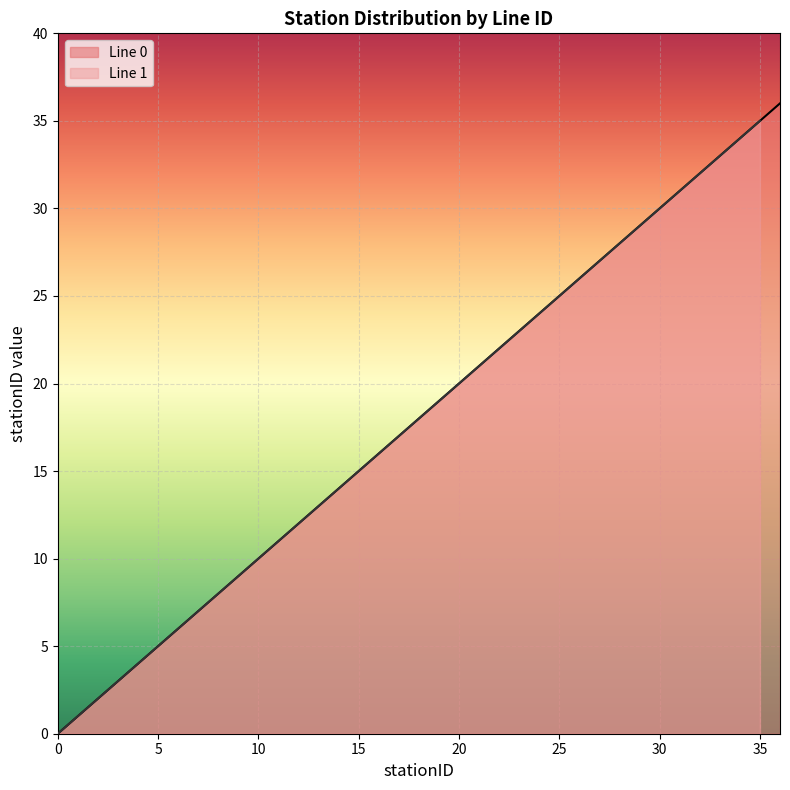

Reading right to left, list all the values displayed in this chart.

36=36	35=35	34=34	33=33	32=32	31=31	30=30	29=29	28=28	27=27	26=26	25=25	24=24	23=23	22=22	21=21	20=20	19=19	18=18	17=17	16=16	15=15	14=14	13=13	12=12	11=11	10=10	9=9	8=8	7=7	6=6	5=5	4=4	3=3	2=2	1=1	0=0